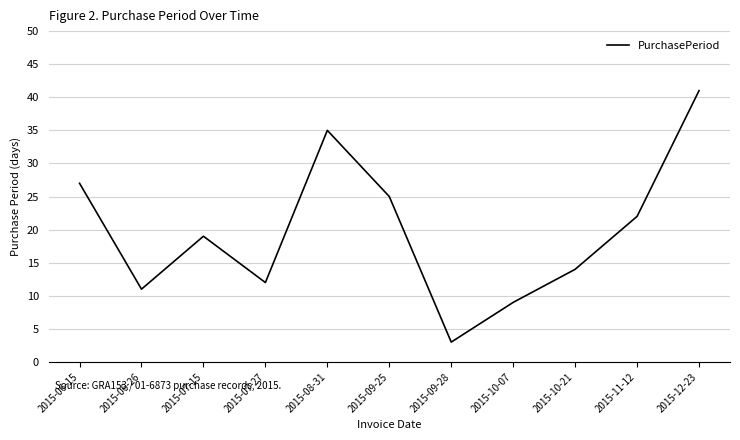

At which category does the chart reach its peak across all series?

2015-12-23